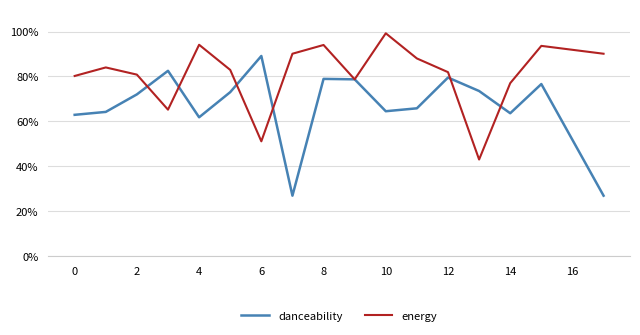

List the series in order of their peak value, lowest first.

danceability, energy